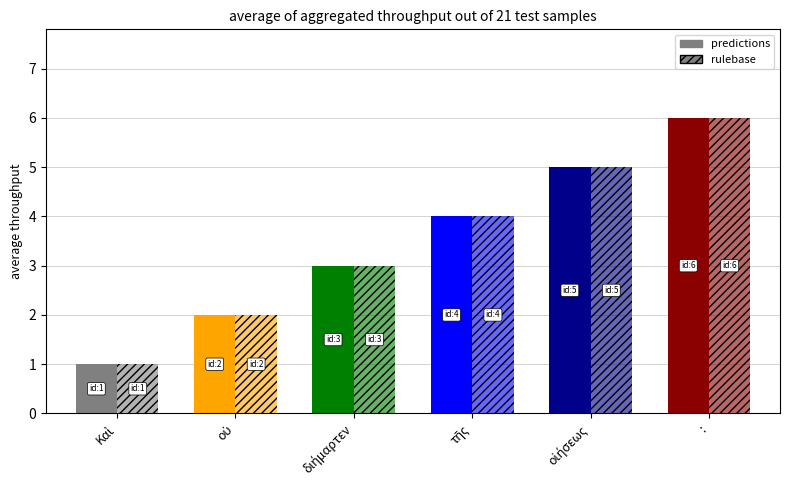

Which series has the widest spread of values?

predictions